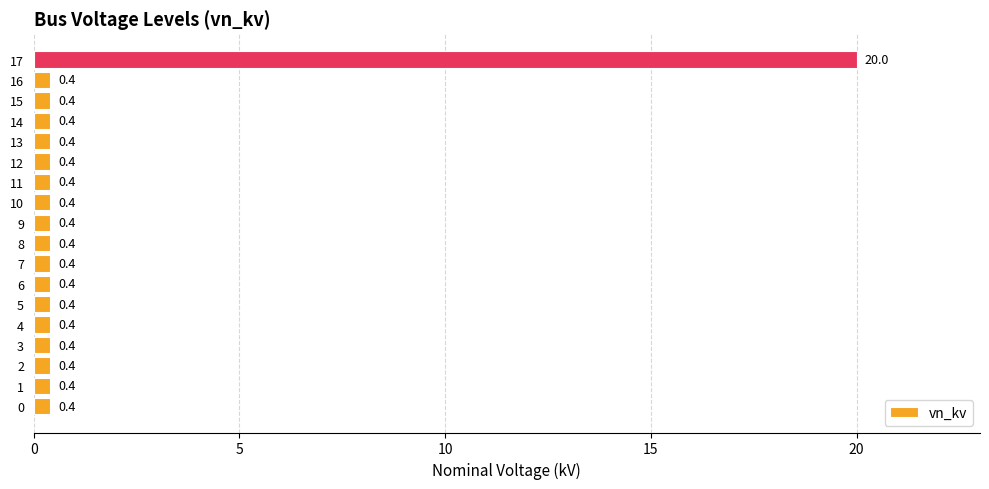

What is the sum of all values?

26.8